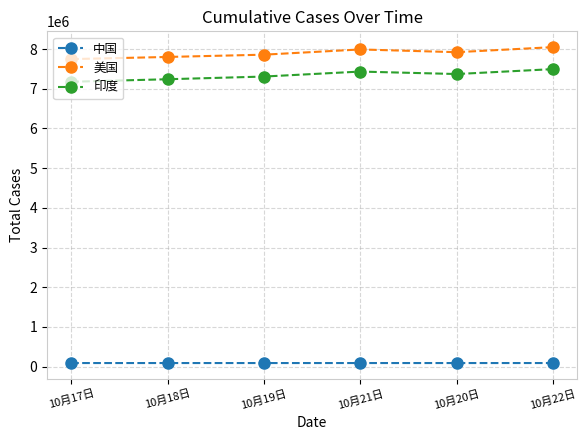

What is the minimum value shown in the chart?

91359